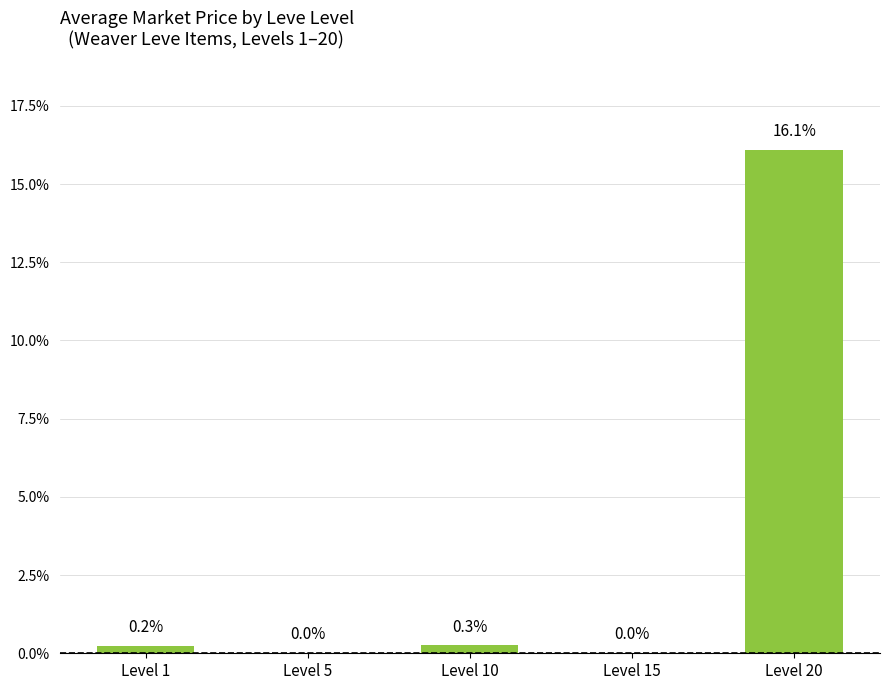

Are the bars grouped side by side (vs. stacked)?

No